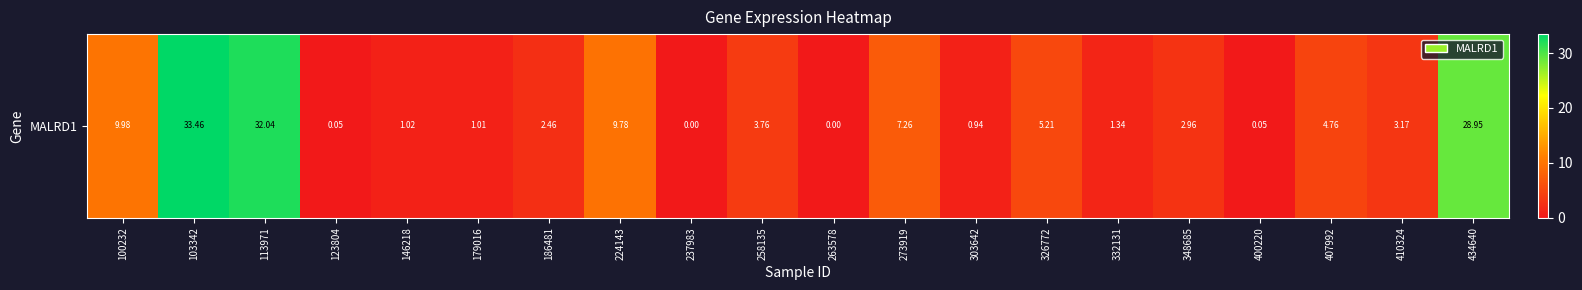

True or false: the data shows 0.1 at 123804.

True